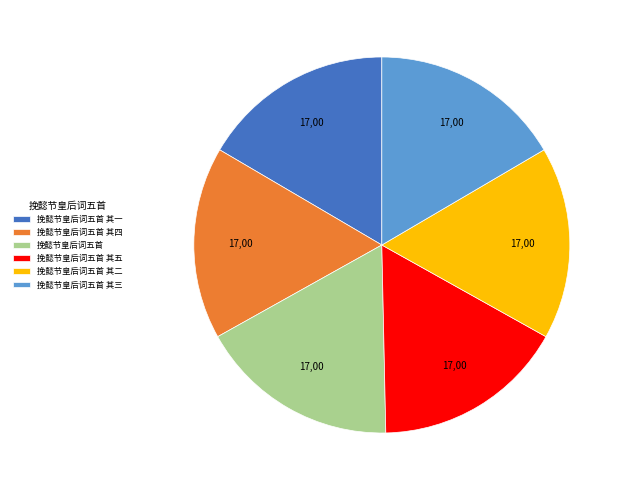

What is the ratio of the value at 挽懿节皇后词五首 其二 to the value at 挽懿节皇后词五首 其三?

1.0